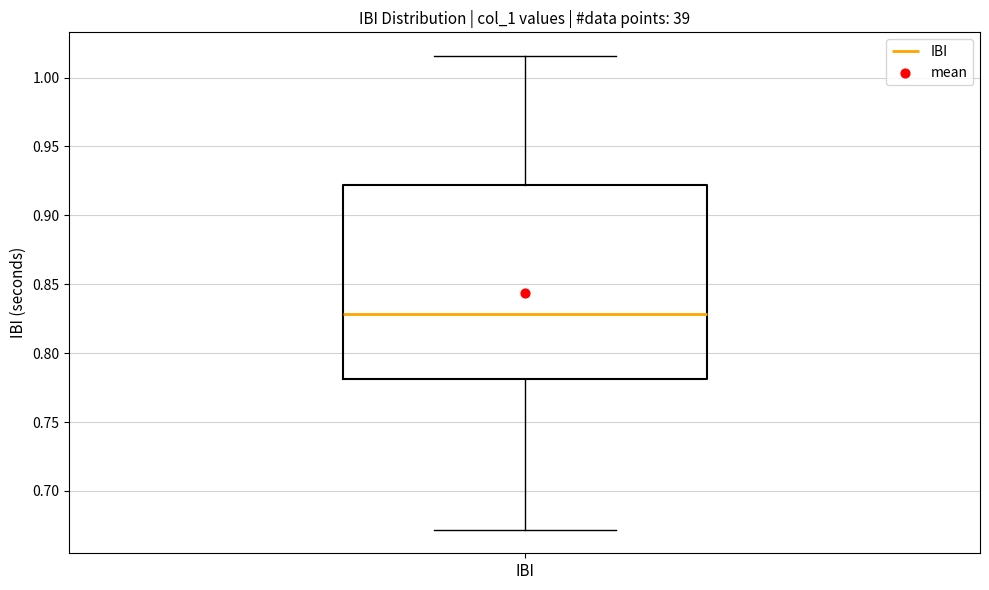

Where does the median line of the box for IBI sit on the y-axis? The values are not printed on the chart, so give them approximately, as read against the axis.

0.830